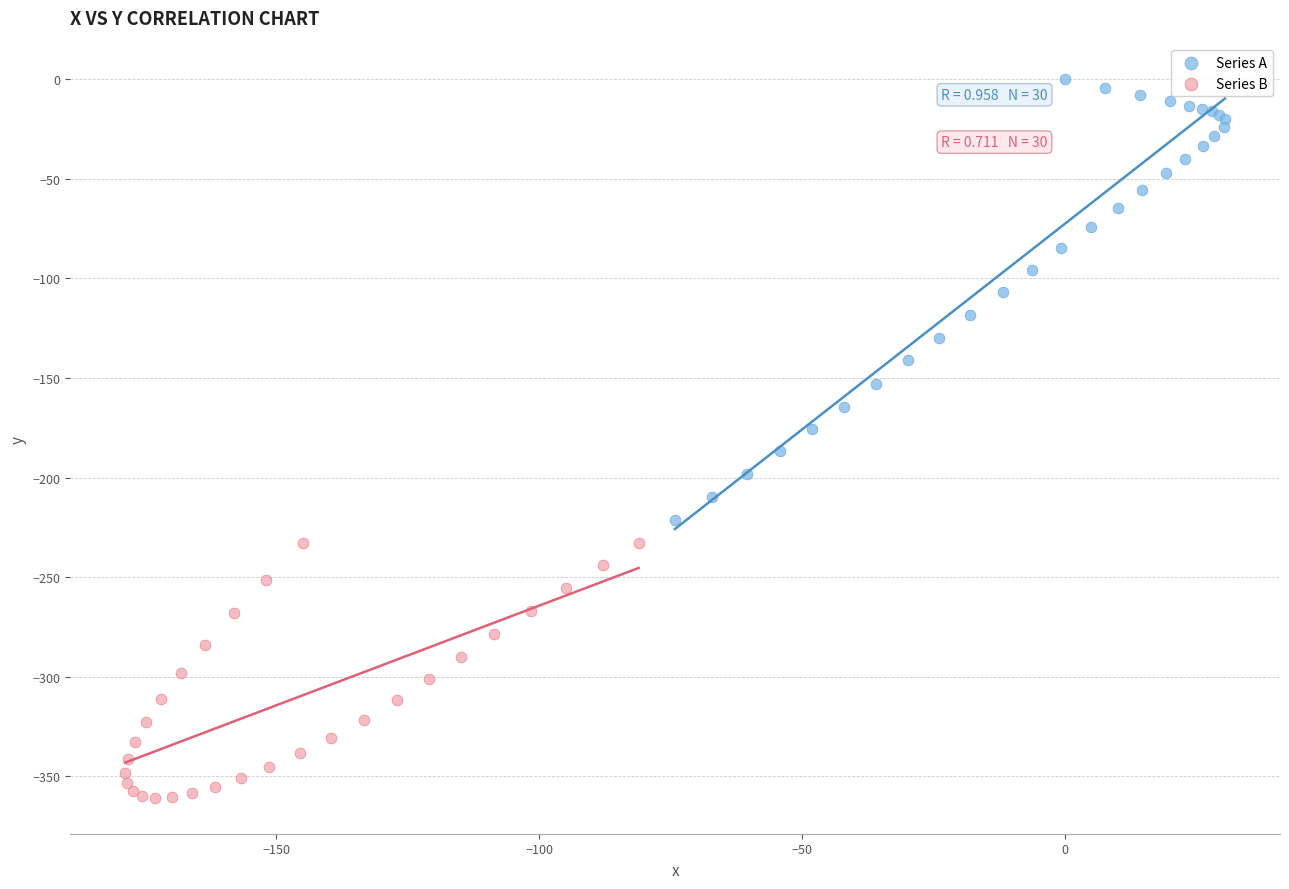

Which series reaches the maximum Y coordinate?

Series A